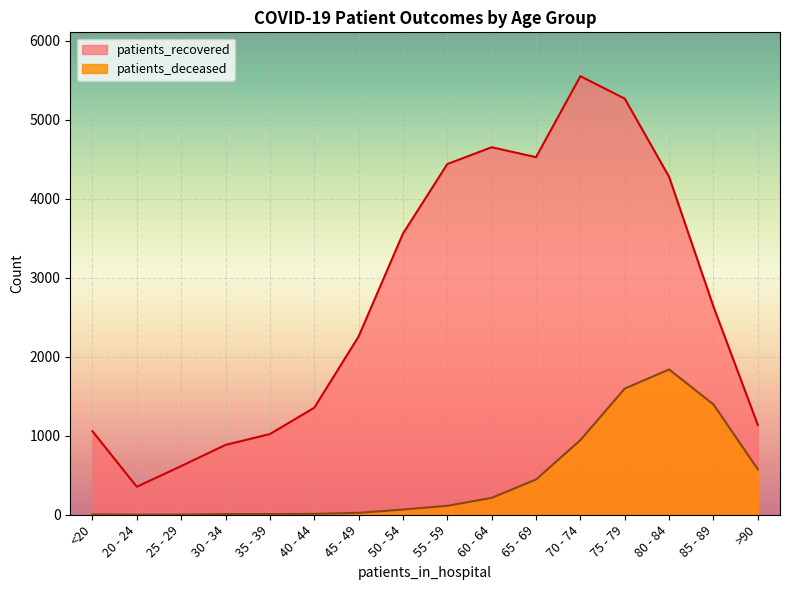

True or false: patients_deceased has more than 0 points higher than both neighbors.

True